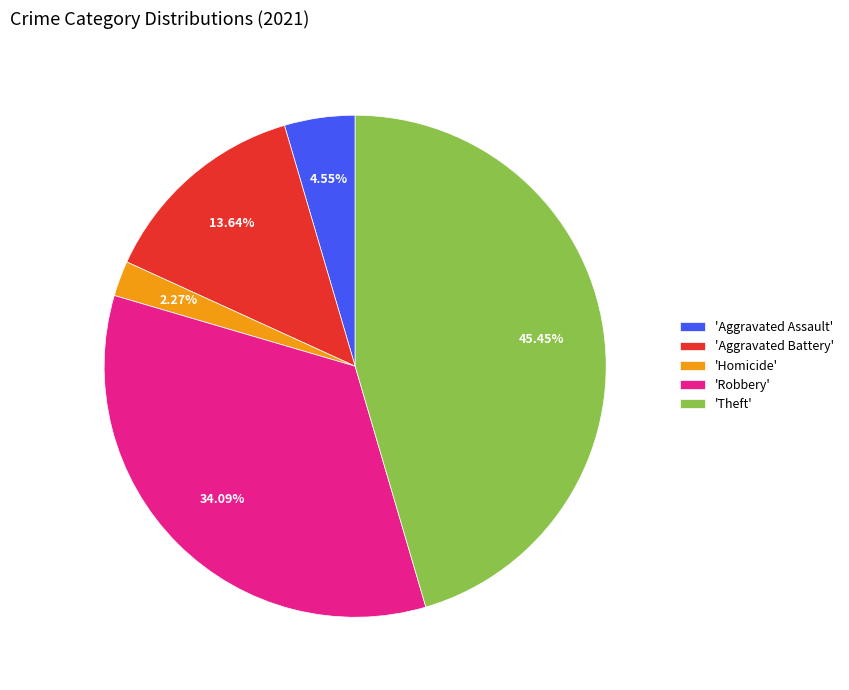

Rank the categories by value from lowest to highest.

'Homicide', 'Aggravated Assault', 'Aggravated Battery', 'Robbery', 'Theft'